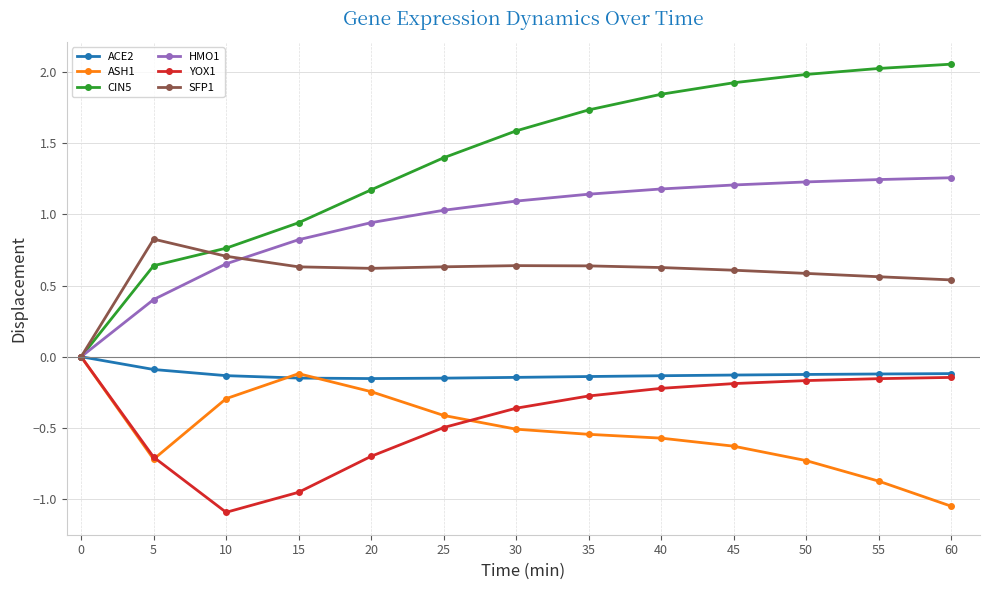

Which series has the largest total across all categories?

CIN5